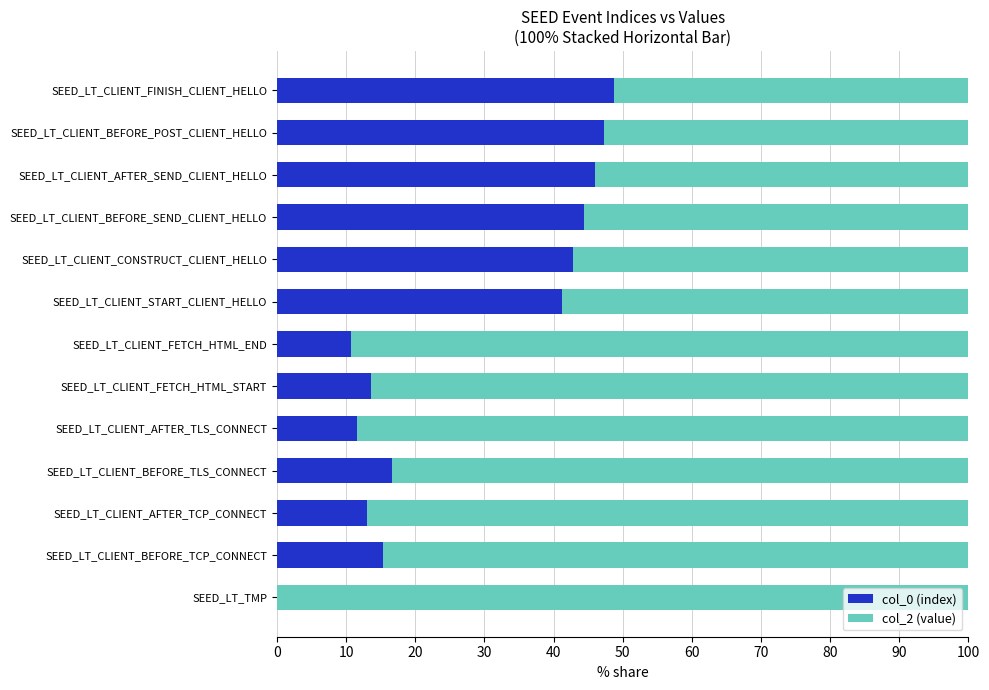

What is the total value across all series at SEED_LT_CLIENT_BEFORE_TLS_CONNECT?

100.0